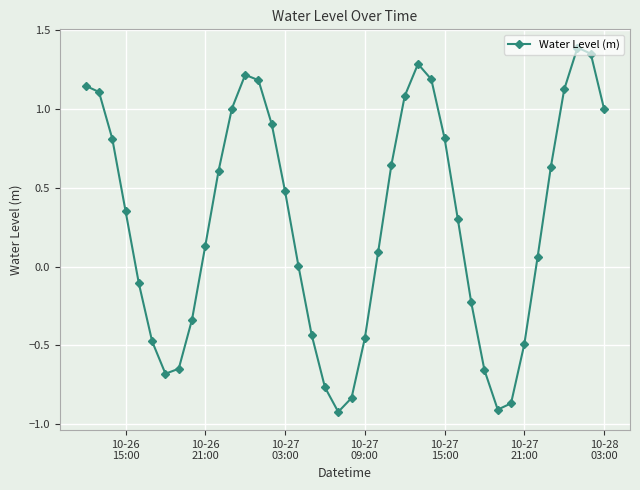

What is the value of the 27th point from the left?

1.2